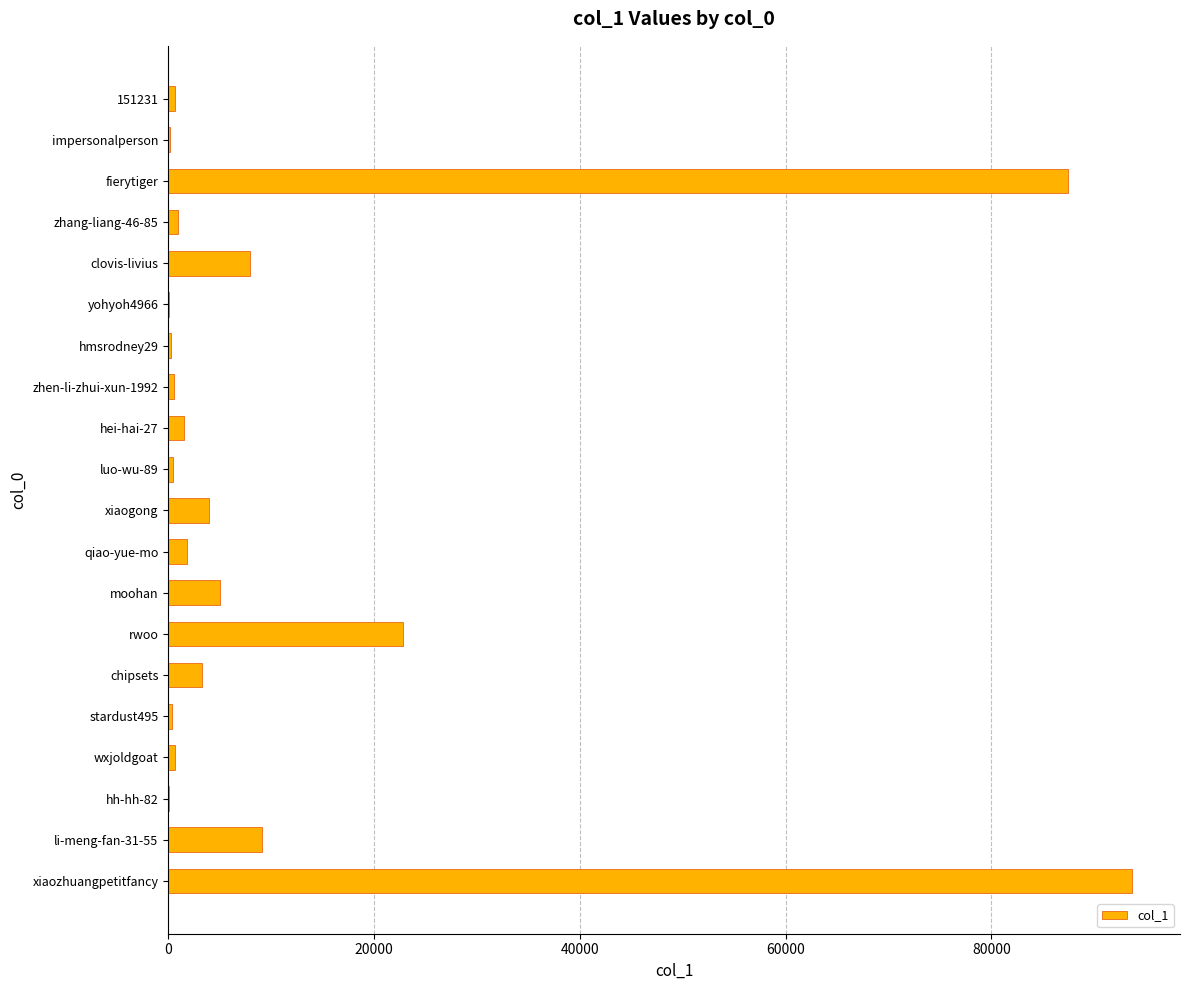

What is the change in value from xiaogong to rwoo?

+18808